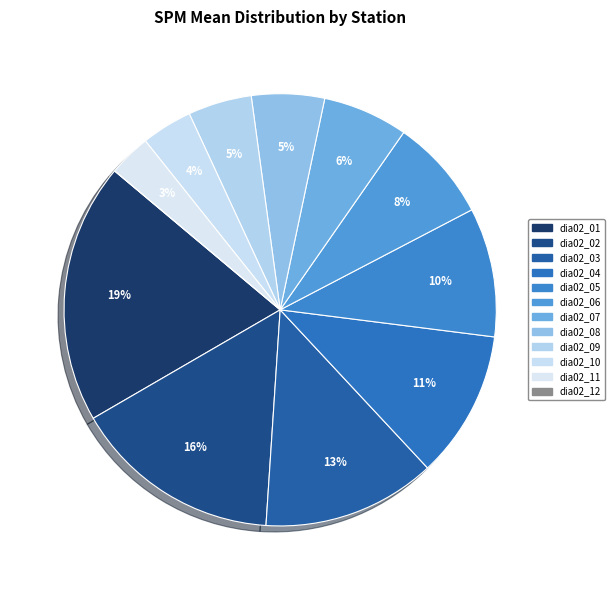

To the nearest percent, what portion does dia02_11 represent?

3%